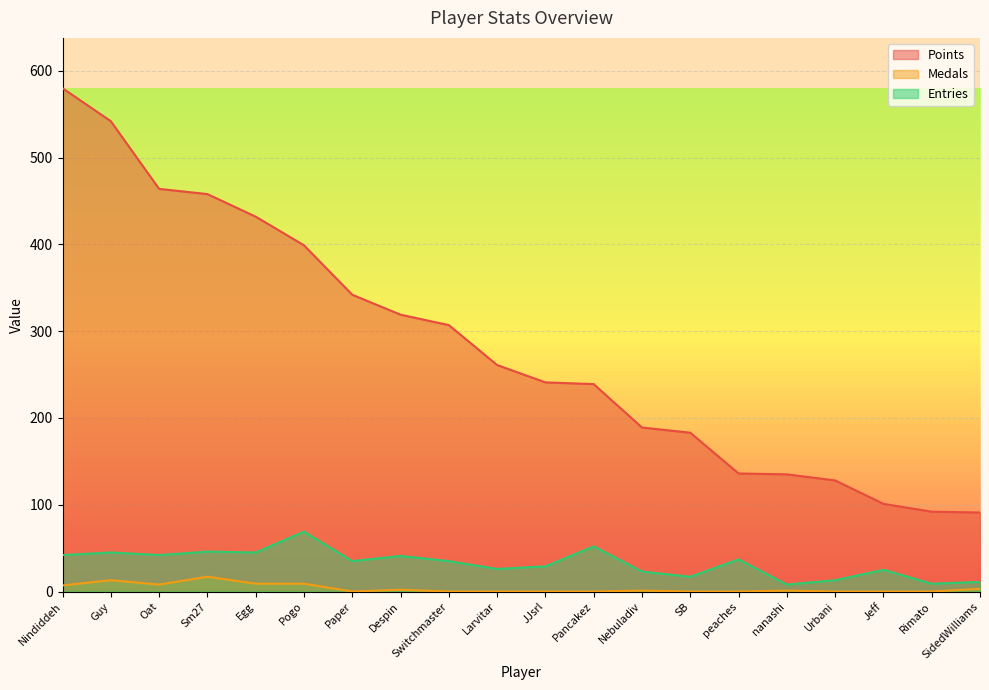

Which category has the highest value across all series?

Nindiddeh